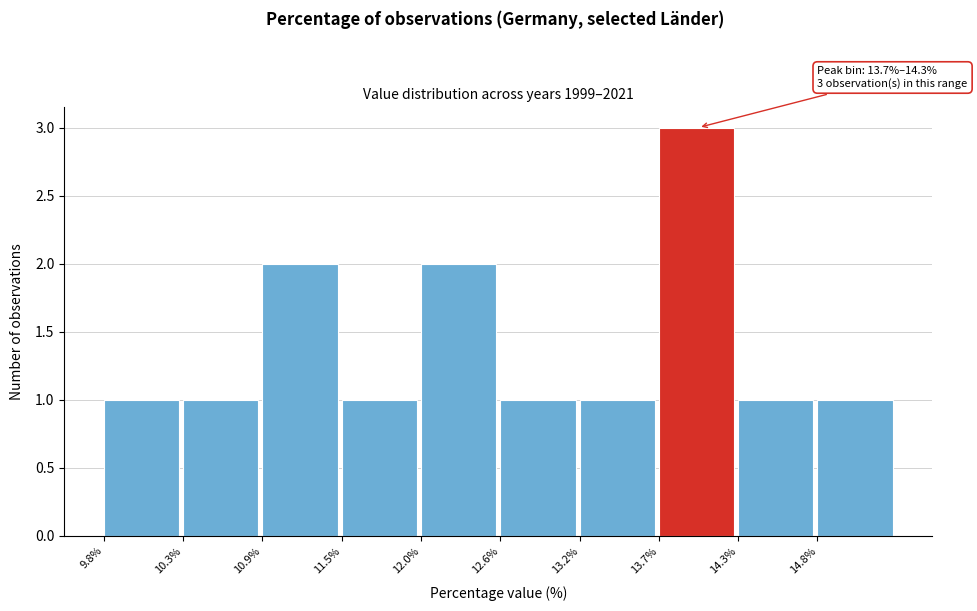

Which range on the x-axis has the tallest bar?

13.7 to 14.3